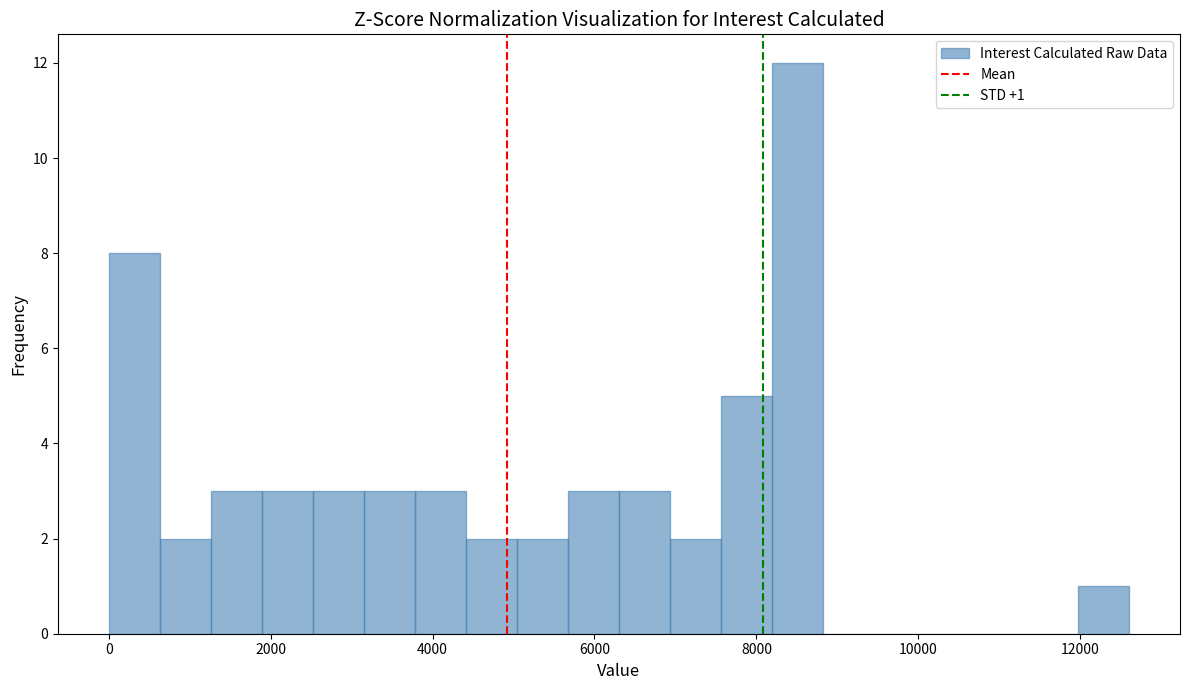

Read against the x-axis, roughly where is the centre of the tallest bar?

8600